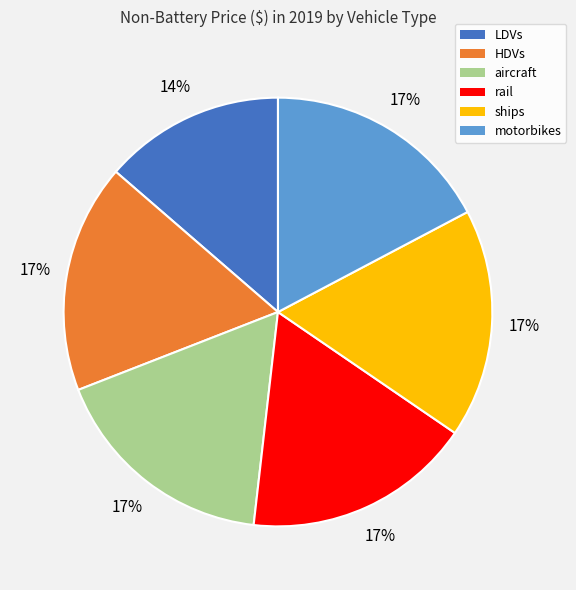

Is it true that rail is 27% of the pie?

False